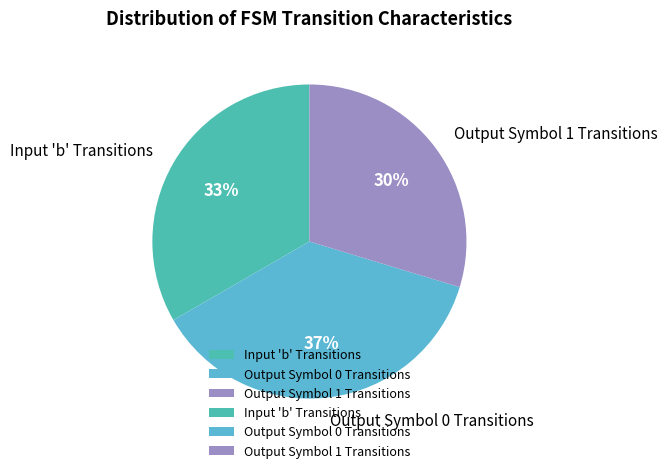

Which slice is the smallest?

Output Symbol 1 Transitions